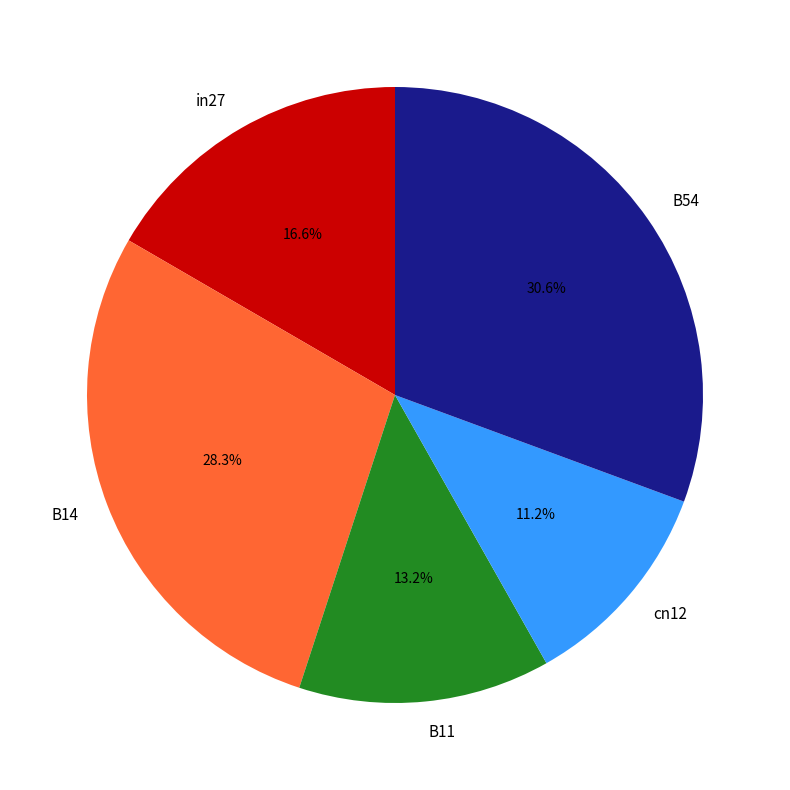

Does in27 represent more than half of the total?

No